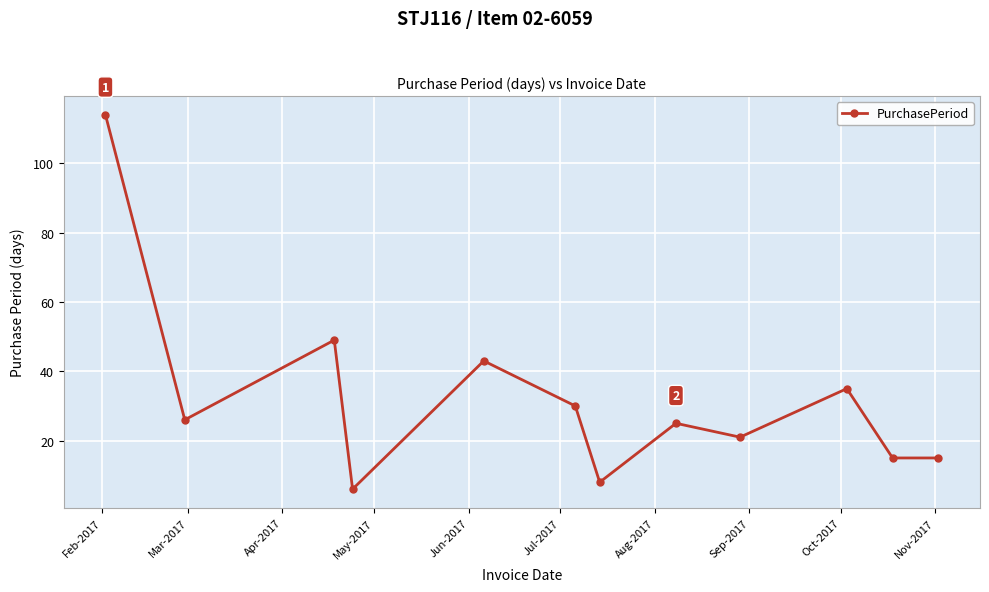

True or false: the data has more than 1 interior local peaks.

True